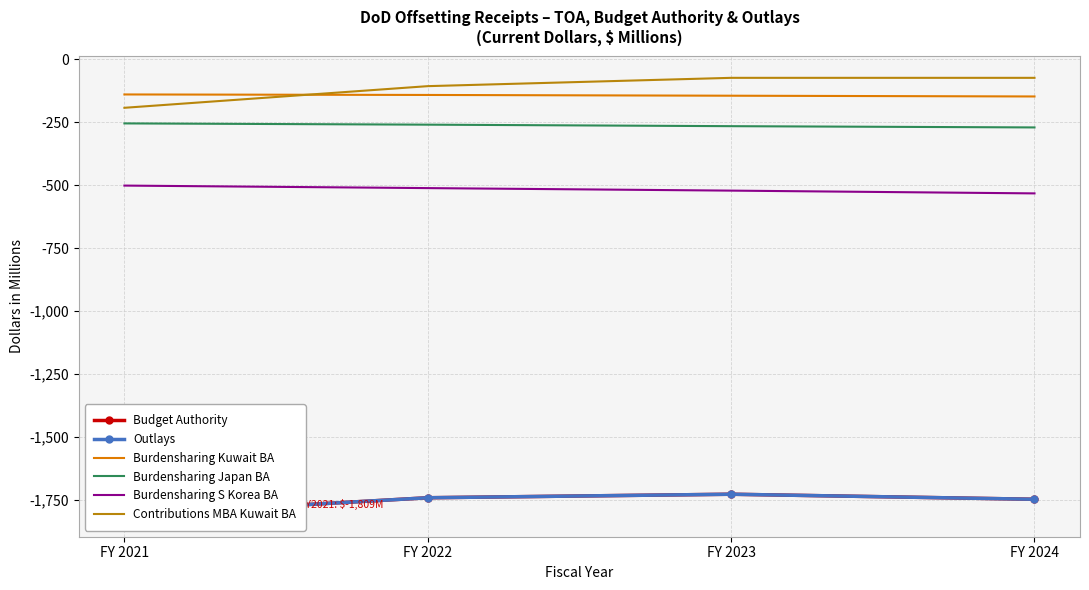

How many data points in Burdensharing S Korea BA are above -511?

1